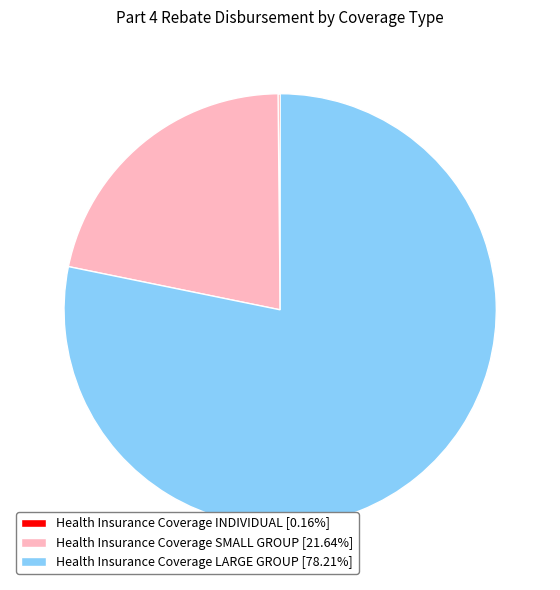

Approximately how many times larger is the value at Health Insurance Coverage SMALL GROUP [21.64%] compared to Health Insurance Coverage LARGE GROUP [78.21%]?

0.3